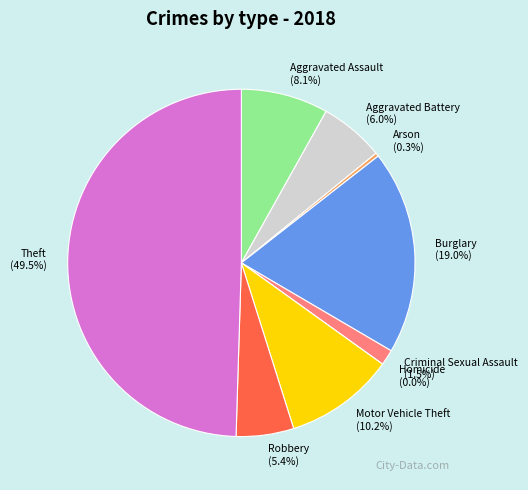

Which slice is the largest?

Theft